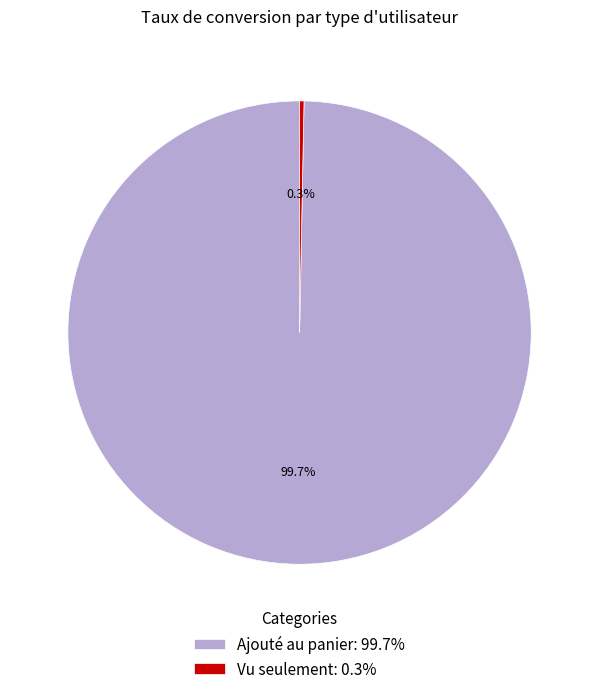

Which has a higher value, Ajouté au panier or Vu seulement?

Ajouté au panier